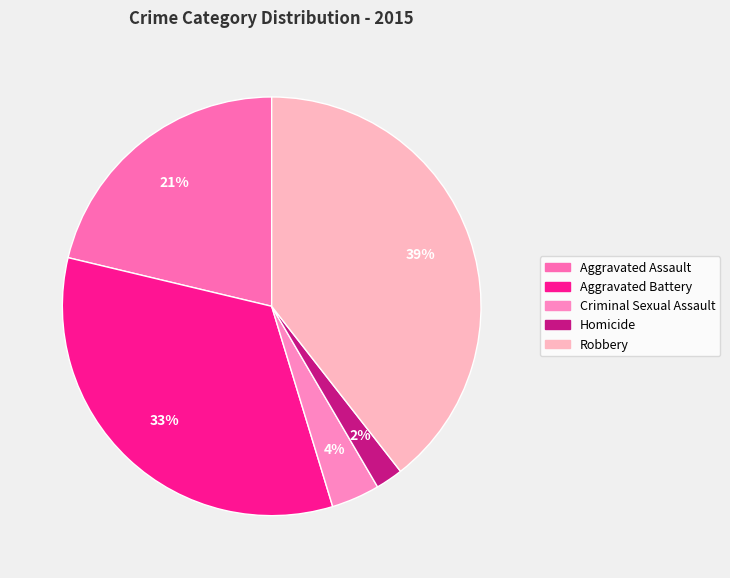

What is the smallest slice in the pie chart?

Homicide